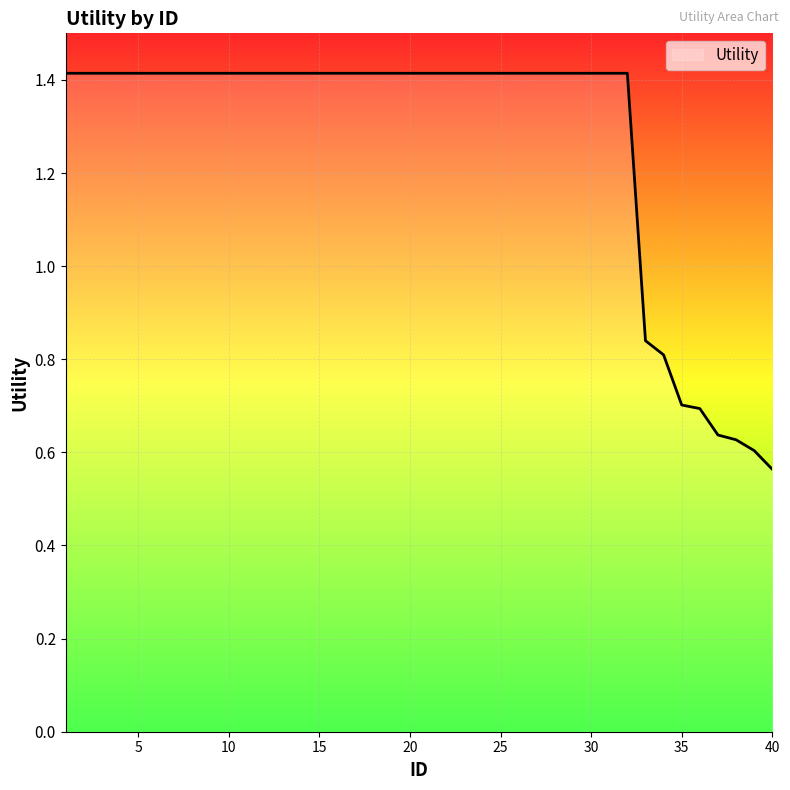

What is the greatest value displayed?

1.4